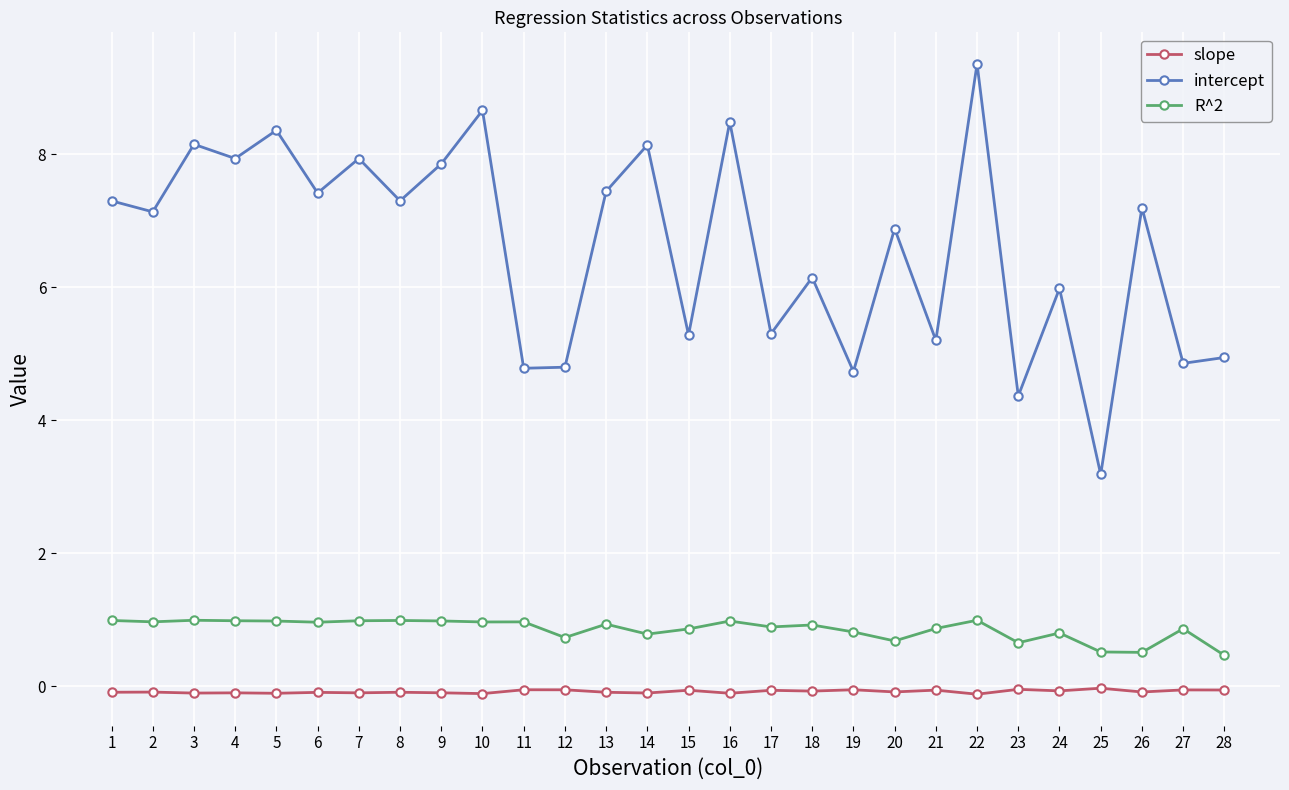

What is the spread (max minus min) of values at 3?

8.2